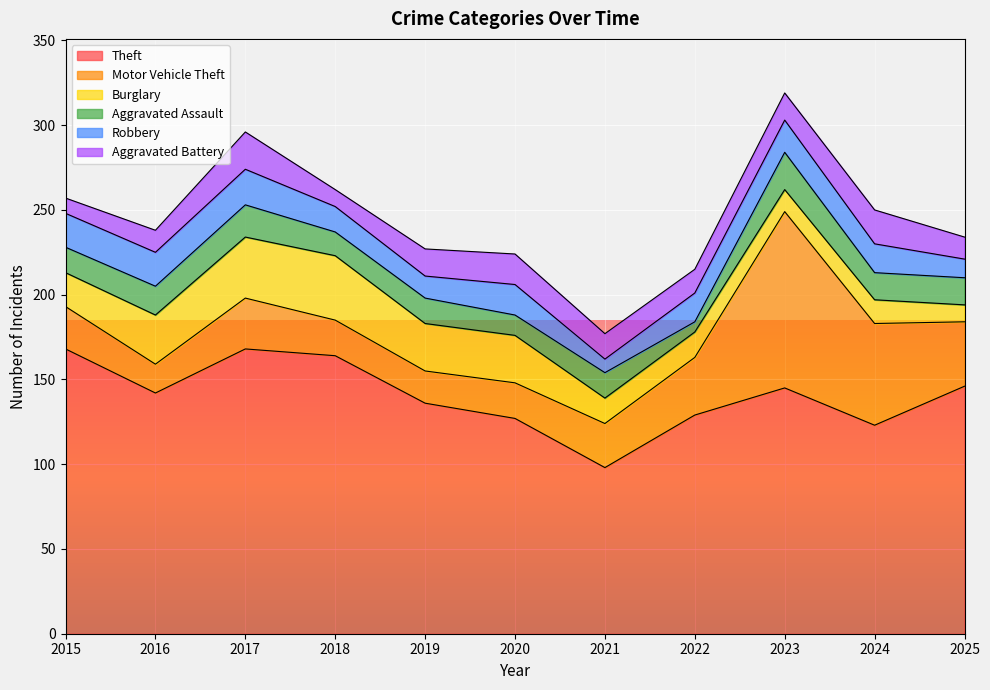

What is the difference between the highest and lowest values at 2021?

90